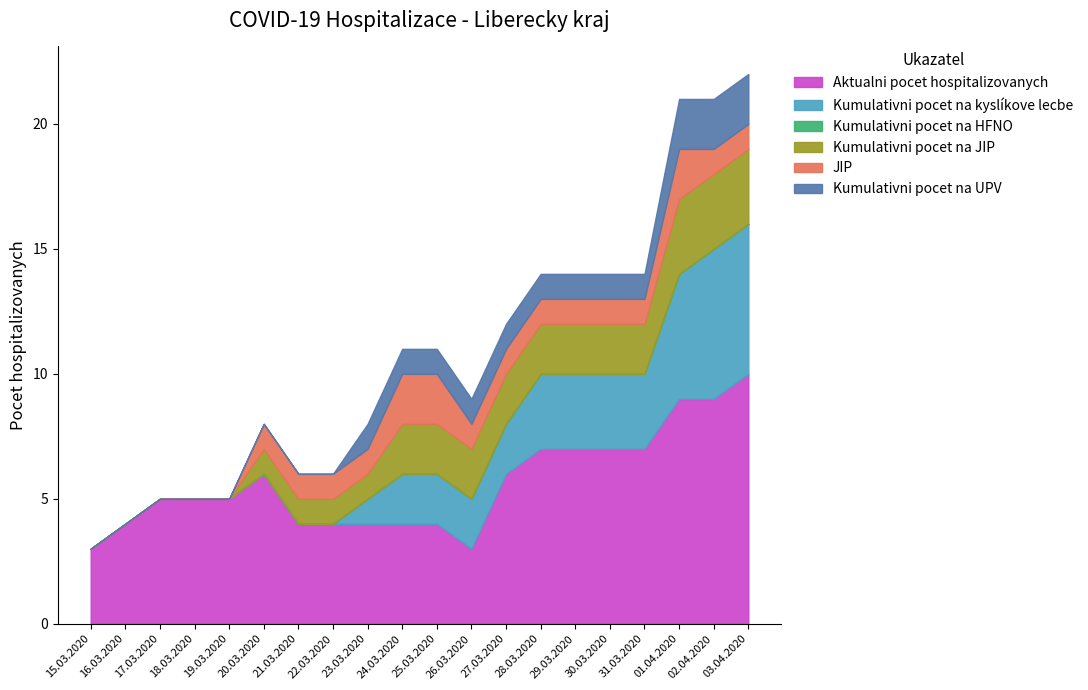

What is the difference between the Kumulativni pocet na kyslíkove lecbe values at 28.03.2020 and 17.03.2020?

3